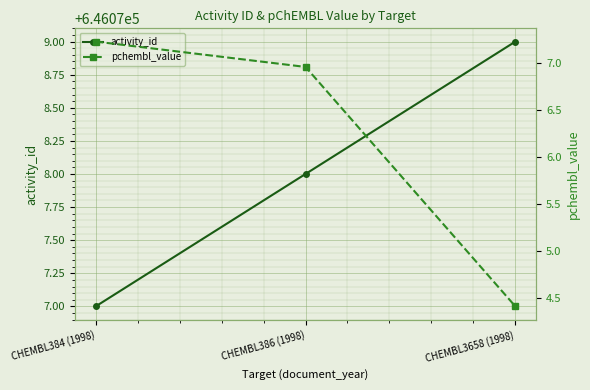

Where is activity_id nearest to the value 646078?

CHEMBL386 (1998)